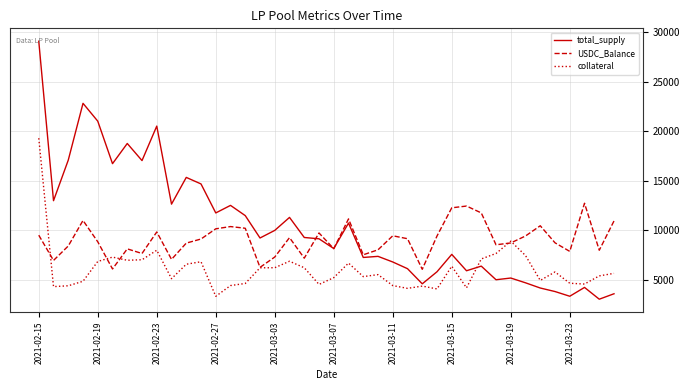

Which series has the largest total across all categories?

total_supply